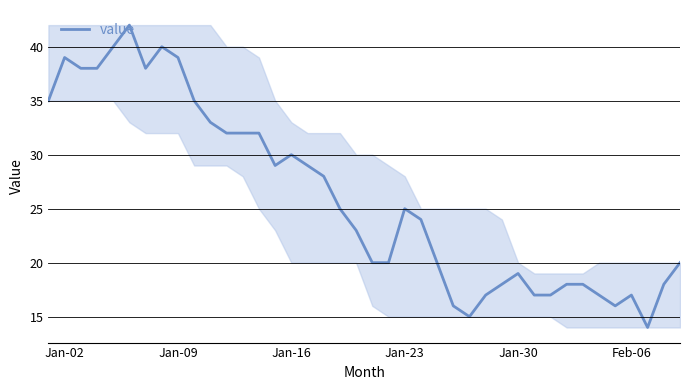

What is the minimum value shown in the chart?

14